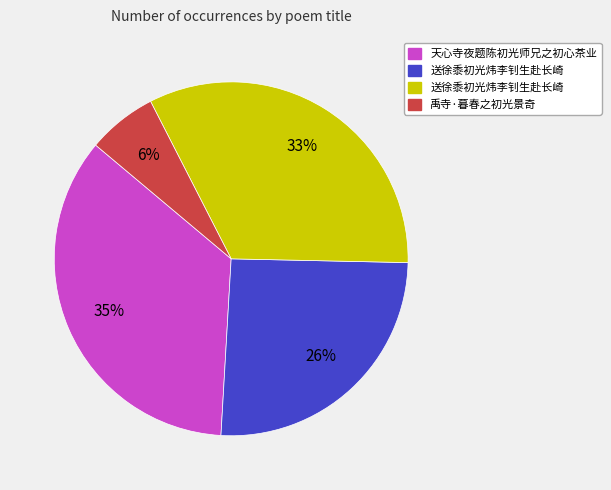

To the nearest percent, what is the difference between the largest and smallest slice percentages?

29%